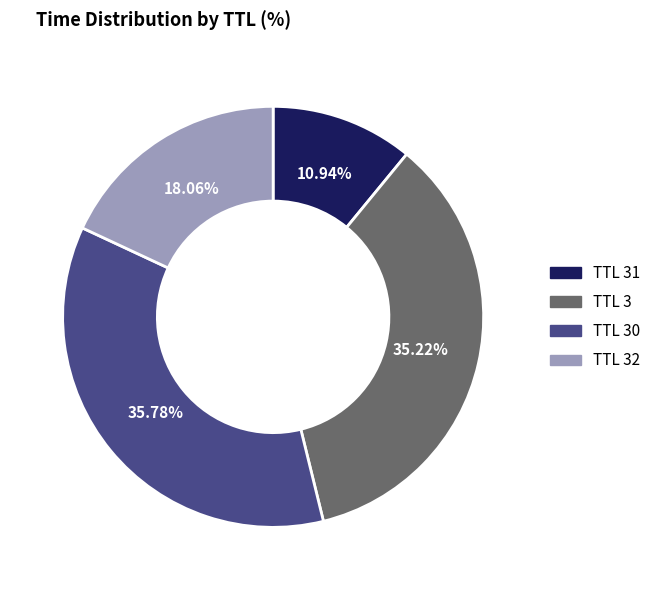

Does any single category account for the majority?

No